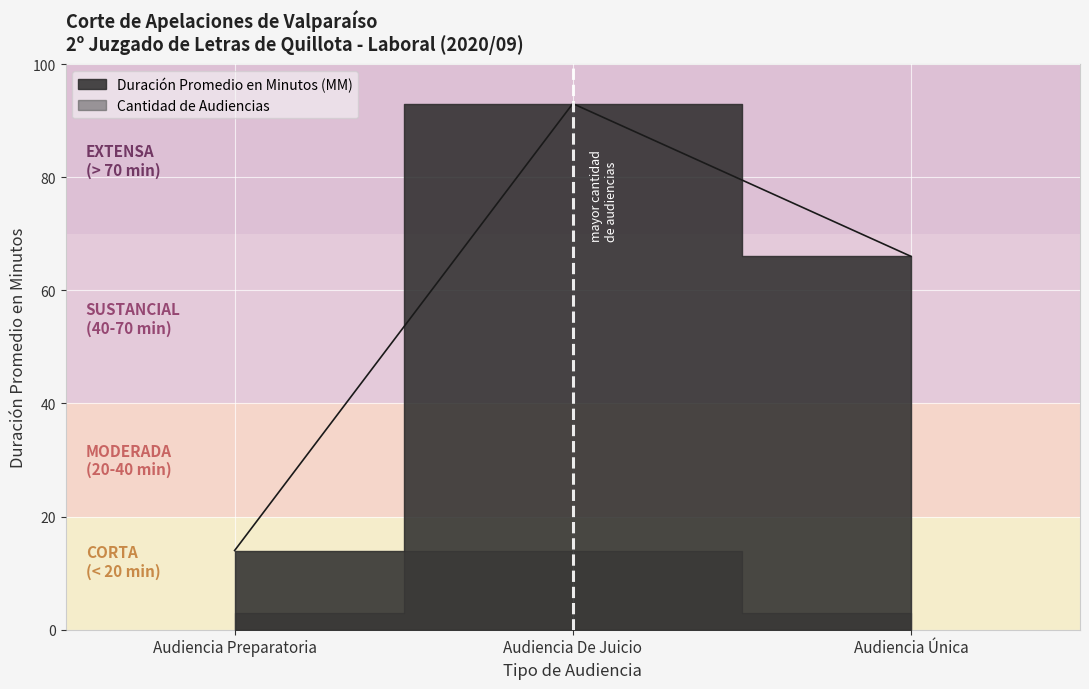

Which label corresponds to the largest value in the chart?

Audiencia De Juicio